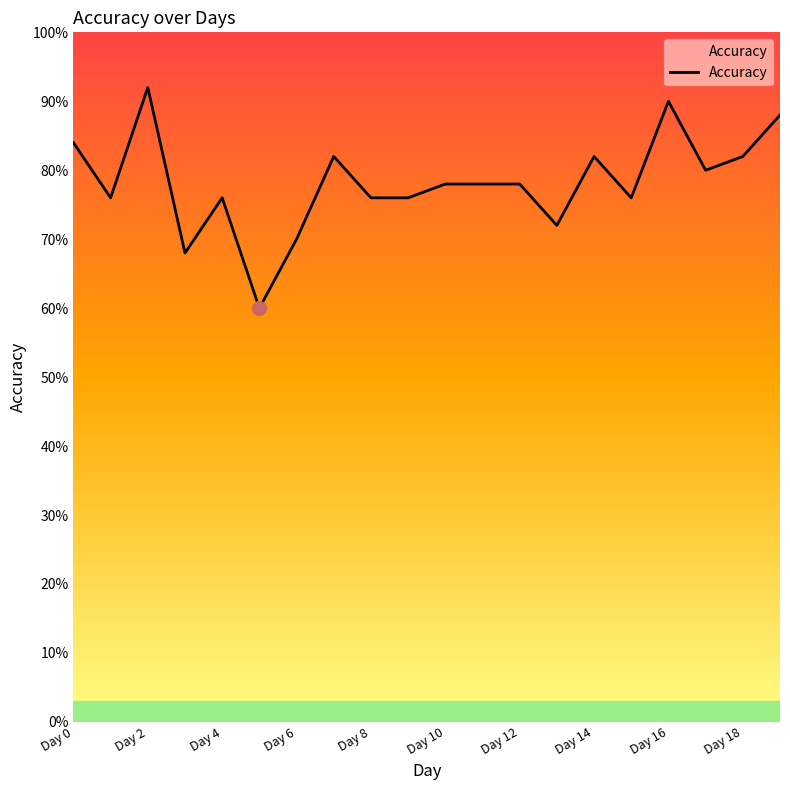

What is the difference between the values at Day 14 and Day 4?

0.1